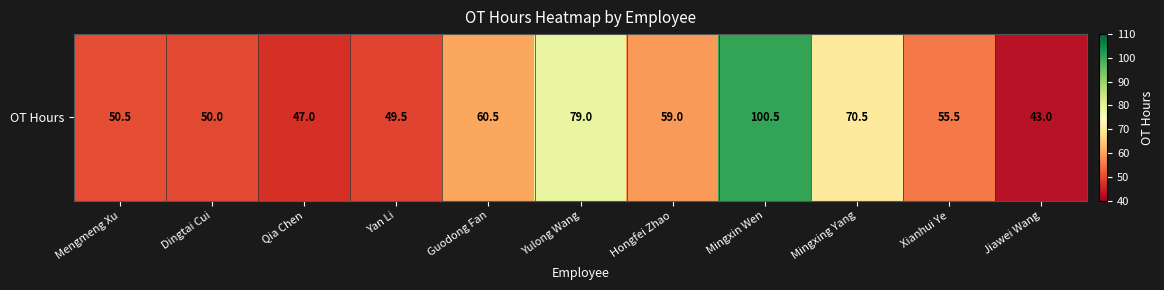

What is the change in value from Guodong Fan to Hongfei Zhao?

-1.5